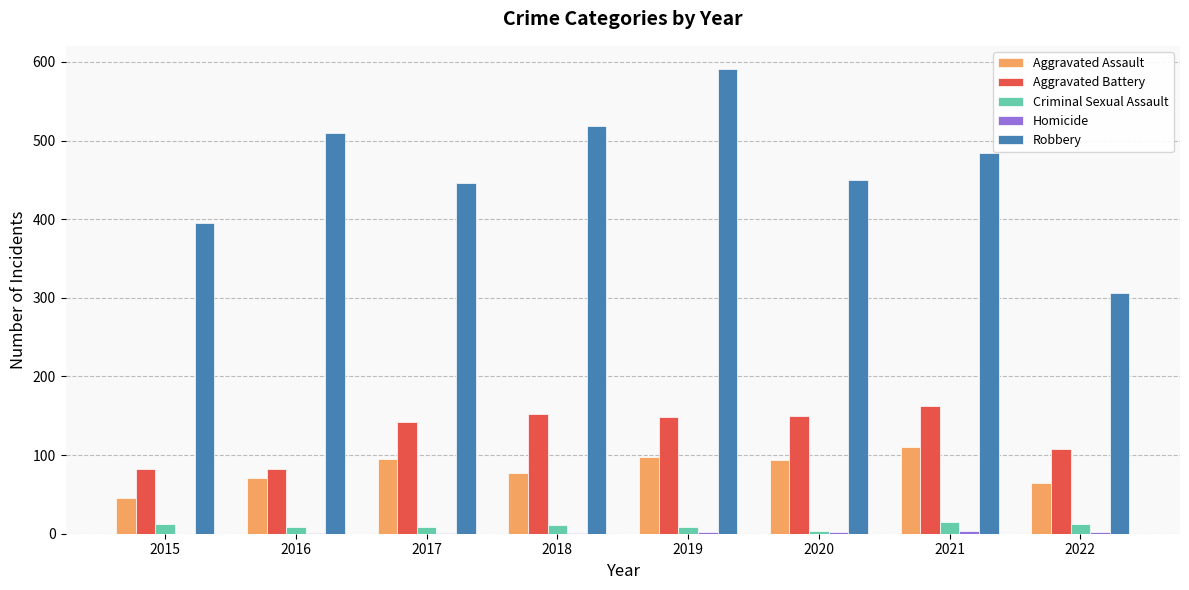

Are the bars grouped side by side (vs. stacked)?

Yes